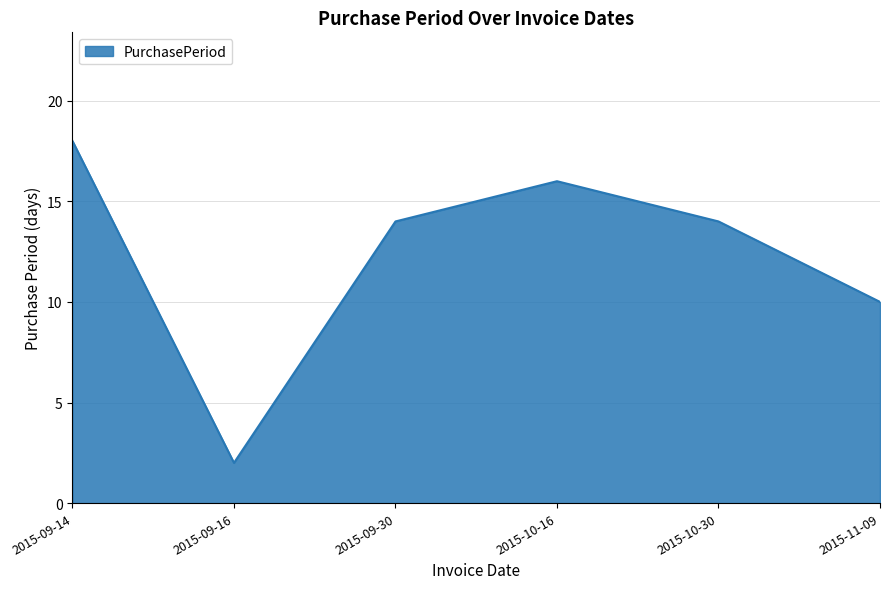

At which category does the data reach its first local valley?

2015-09-16